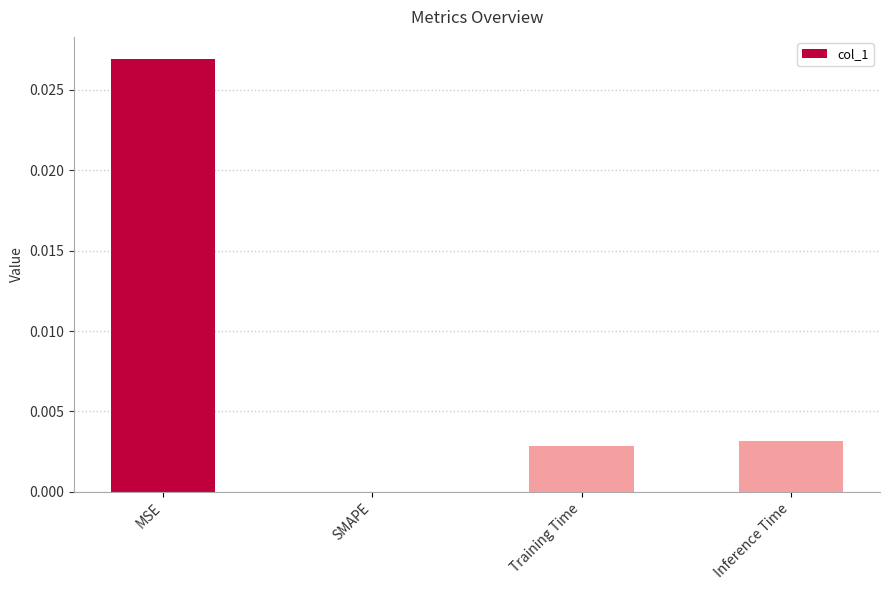

Which label corresponds to the largest value in the chart?

MSE